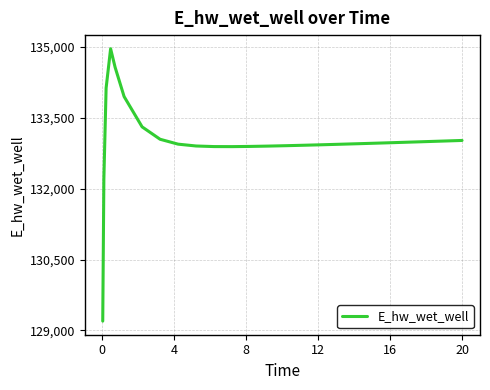

What is the difference between the maximum and minimum values?

5769.2